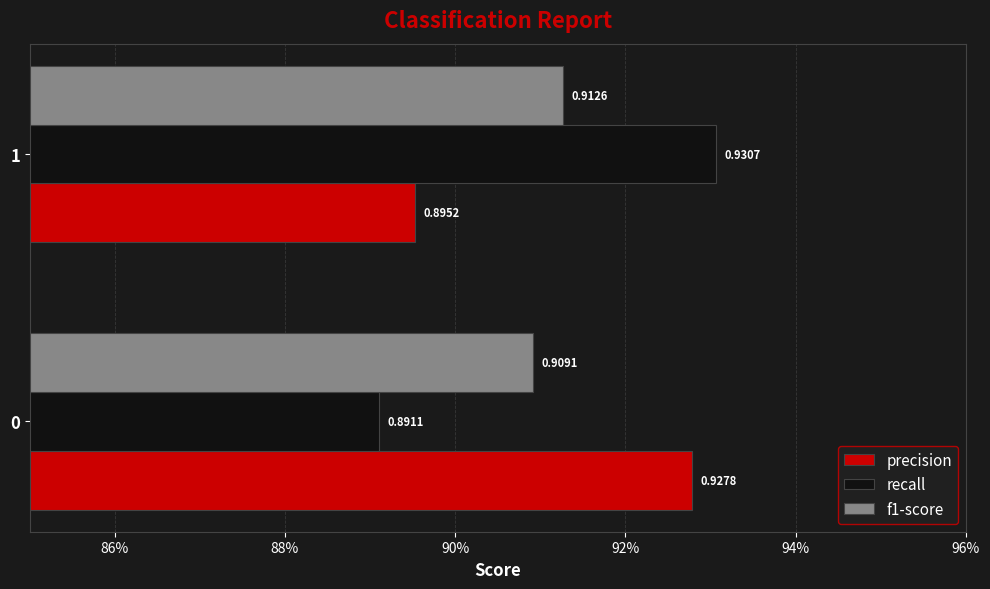

What are all the series names shown in the legend?

precision, recall, f1-score